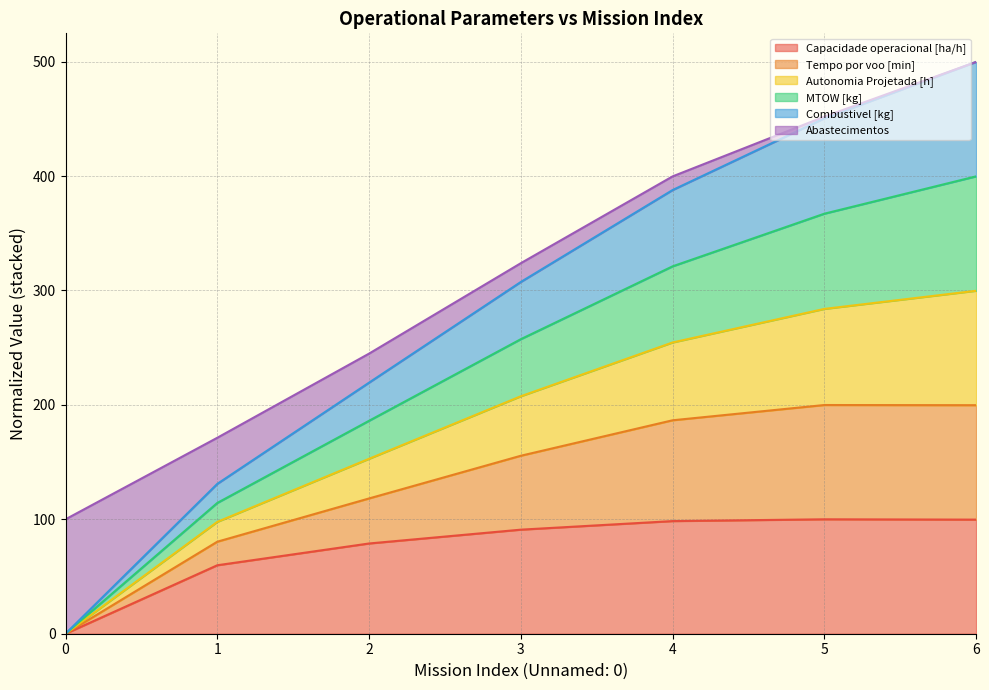

Does the chart have visible grid lines?

Yes